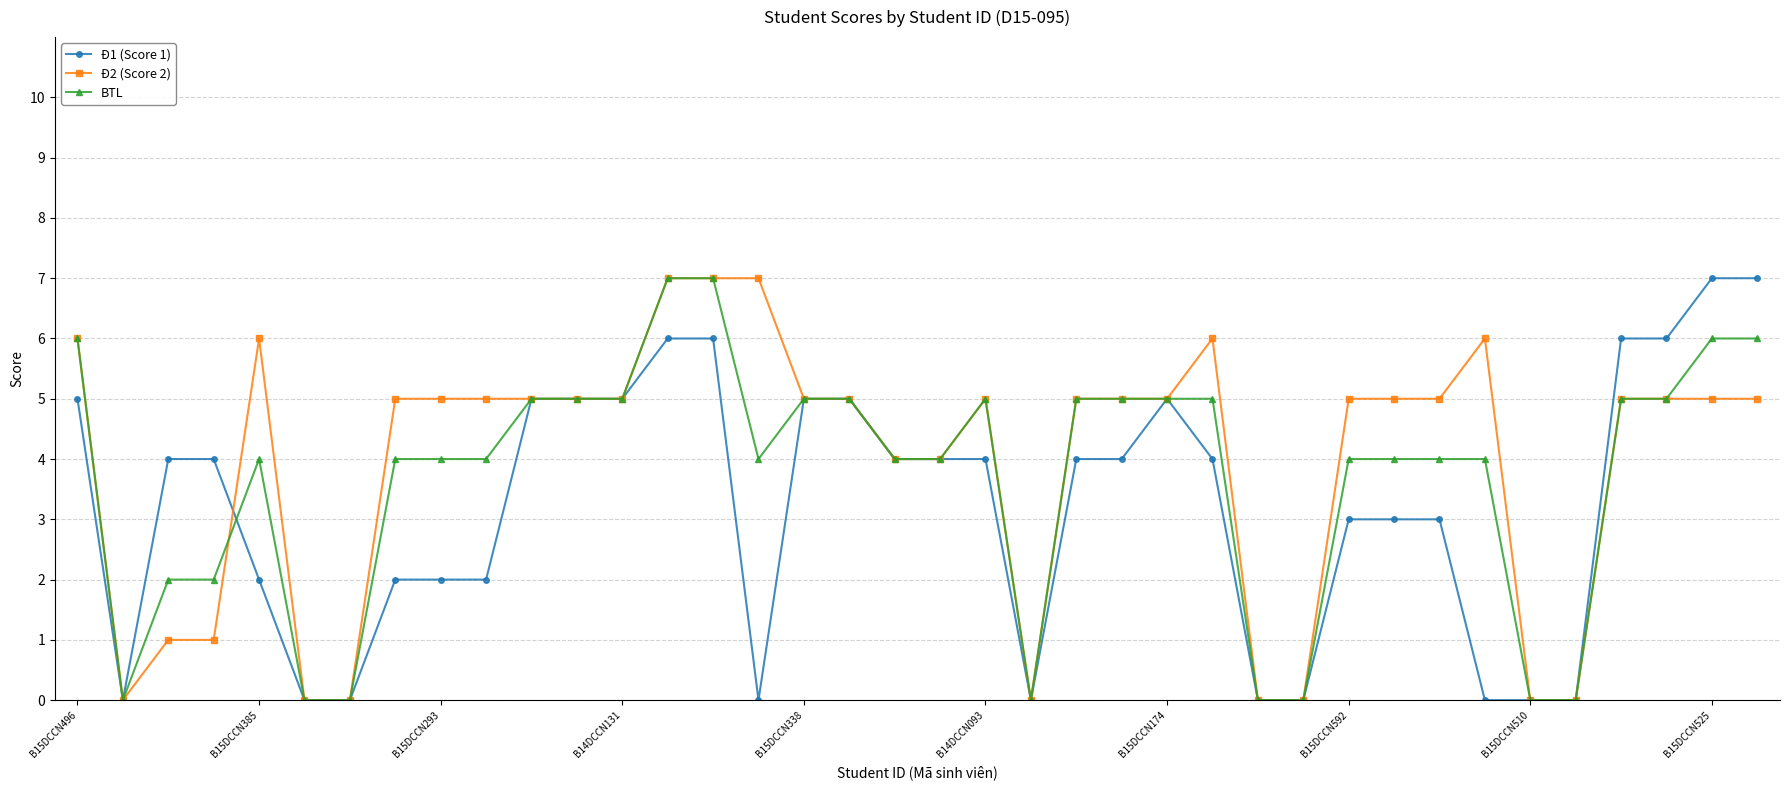

What is the maximum value shown in the chart?

7